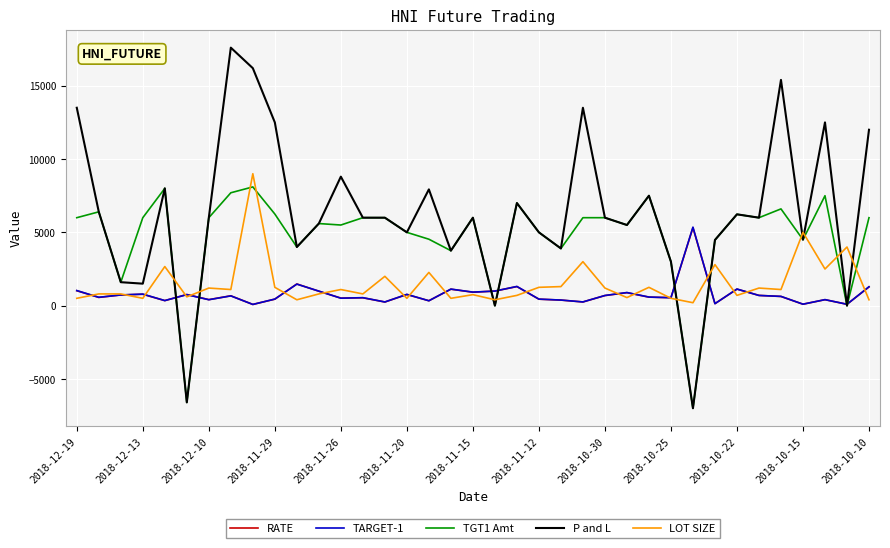

Which series has the widest spread of values?

P and L